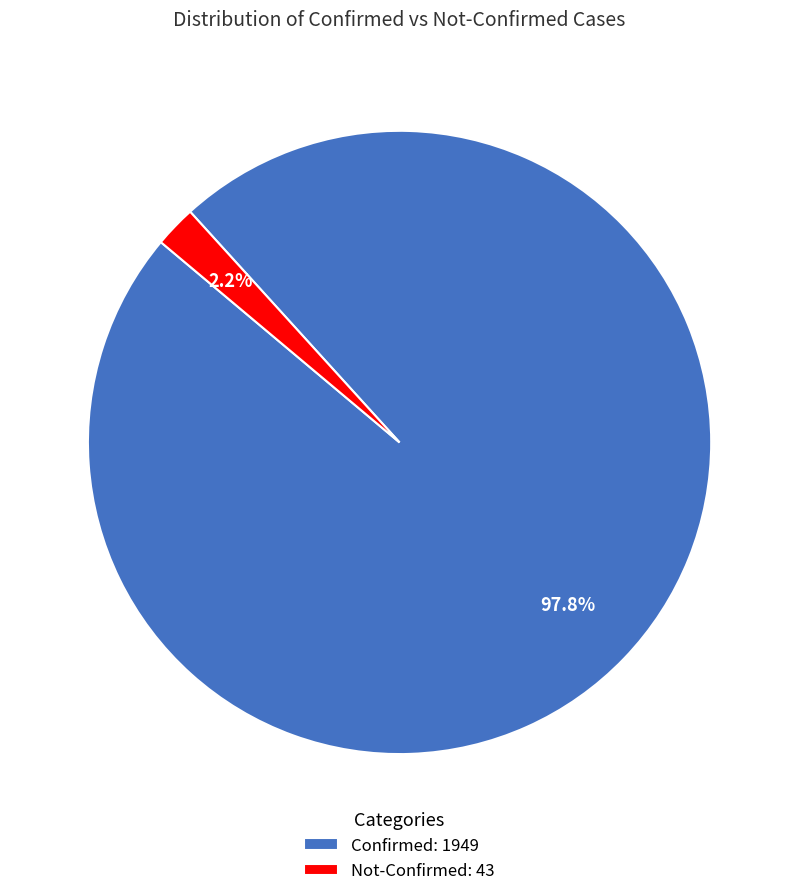

Which has a higher value, Confirmed: 1949 or Not-Confirmed: 43?

Confirmed: 1949